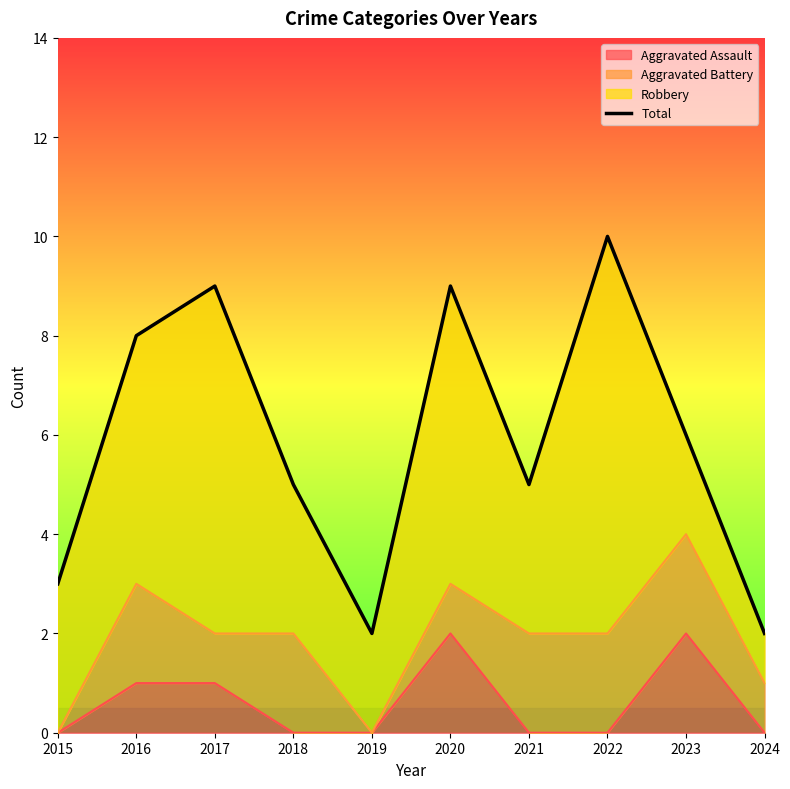

Rank the categories by value from highest to lowest.

2022, 2017, 2020, 2016, 2023, 2018, 2021, 2015, 2019, 2024